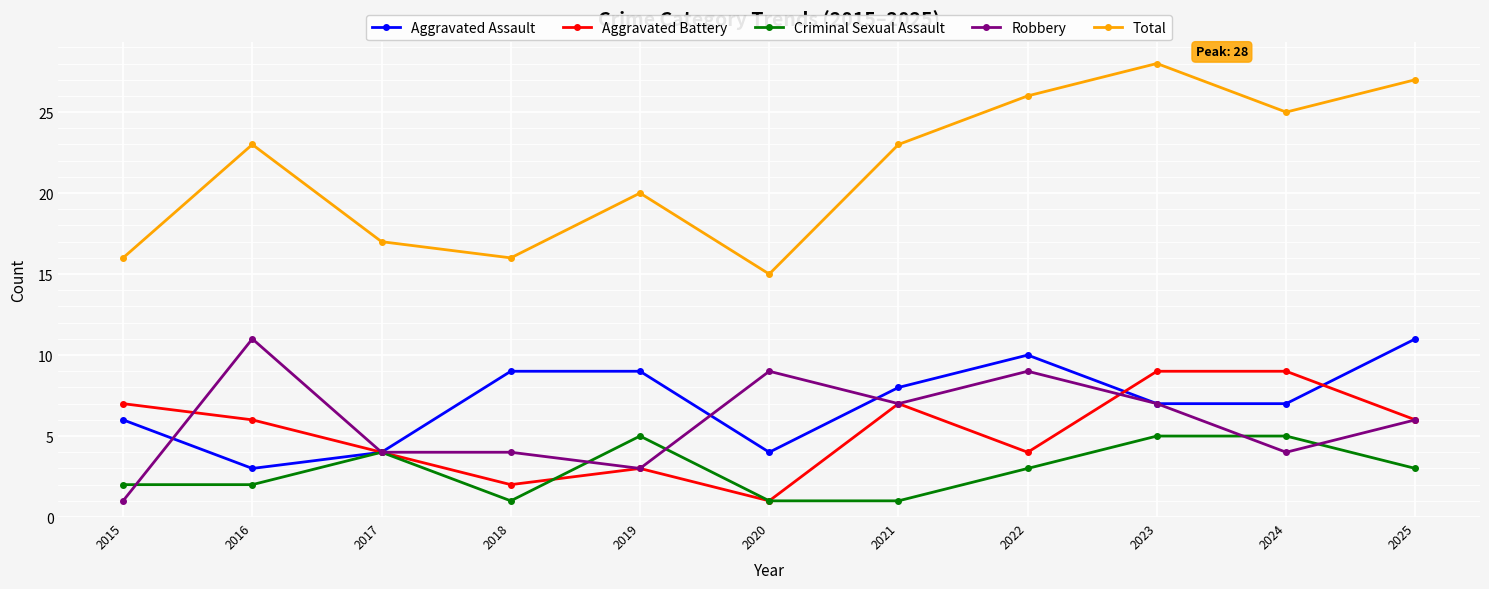

What is the minimum value for Total?

15